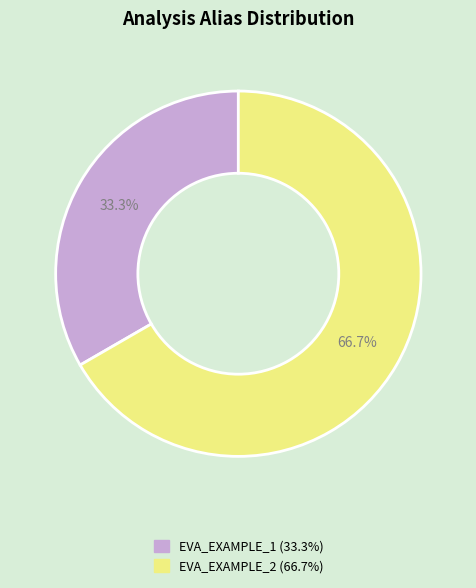

Does EVA_EXAMPLE_2 represent more than half of the total?

Yes